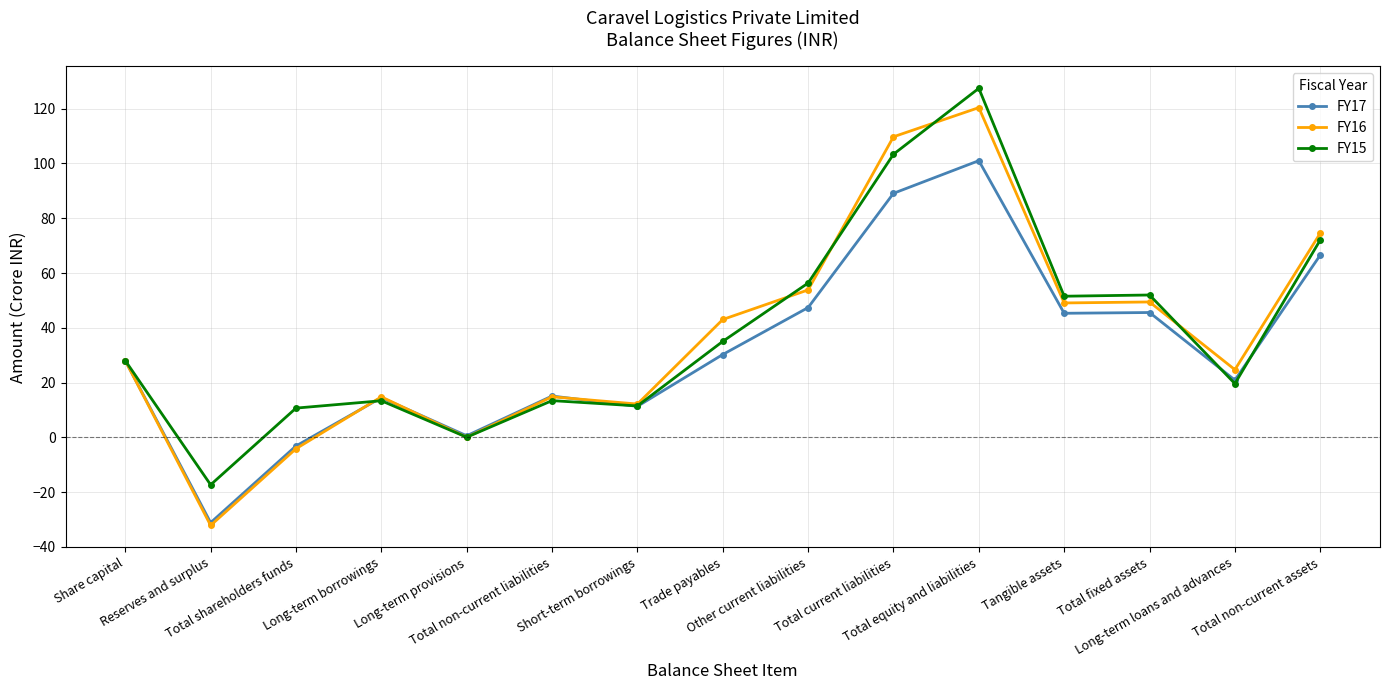

Which series changed the most between Long-term borrowings and Long-term loans and advances?

FY16